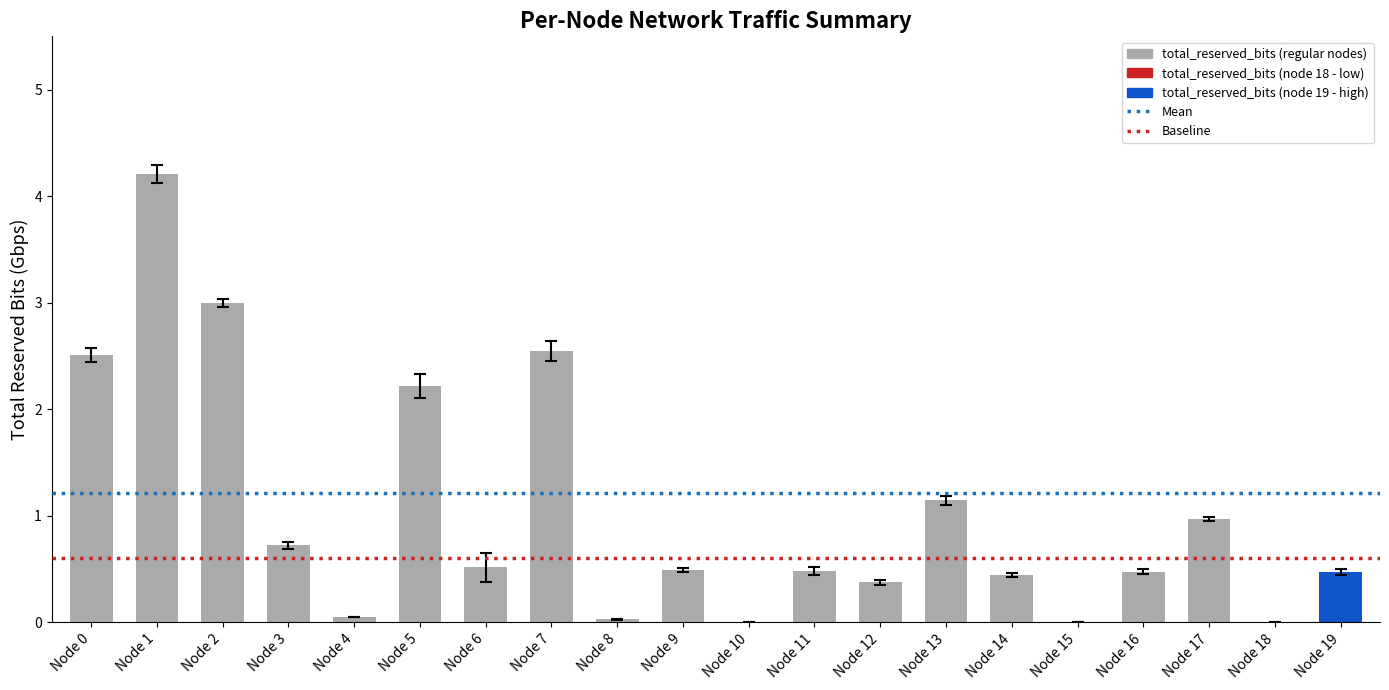

At which label is the value closest to 2?

Node 5